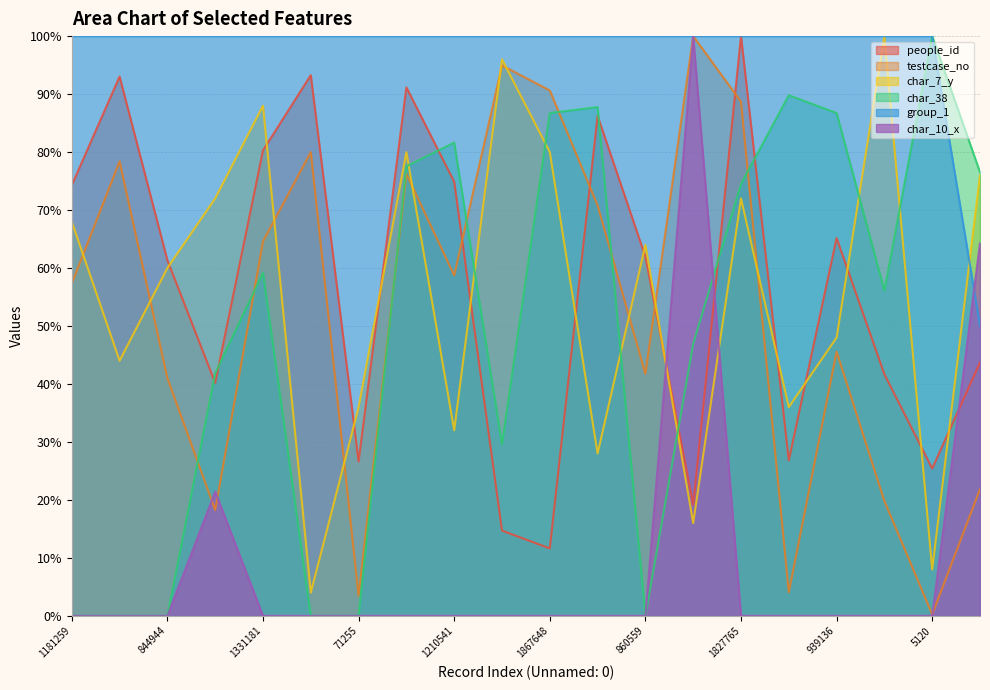

Where do char_7_y and group_1 first cross each other?

5120 and 450407